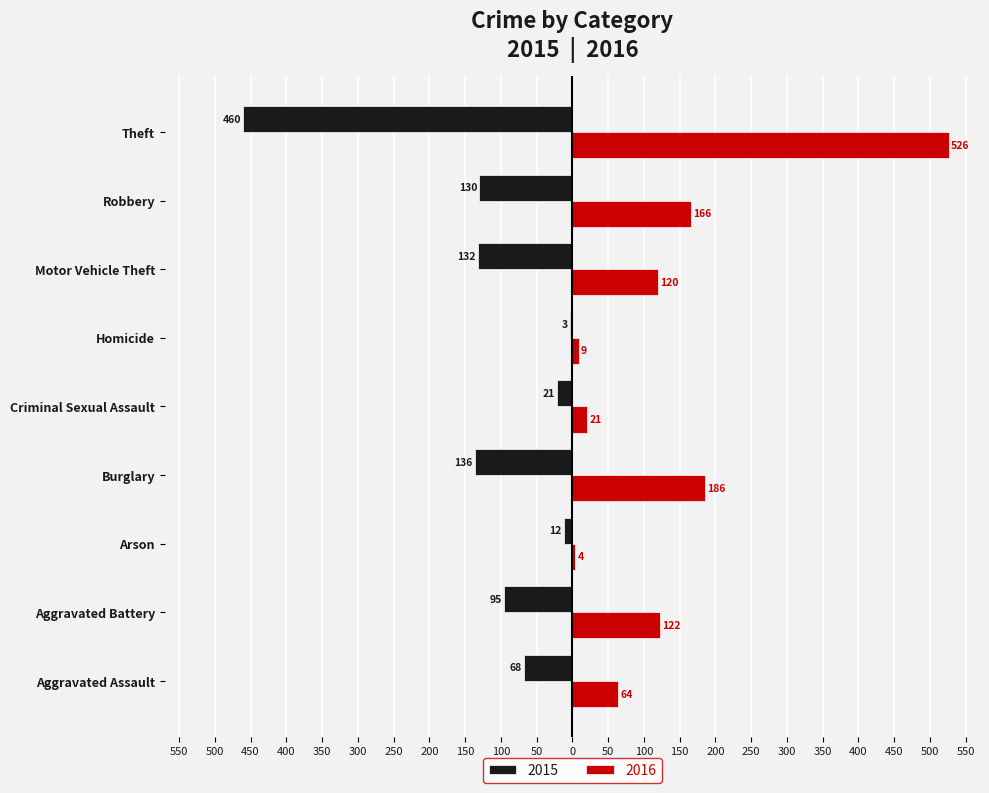

Reading left to right, what are all the values shown in this chart?

2015: Aggravated Assault=-68	Aggravated Battery=-95	Arson=-12	Burglary=-136	Criminal Sexual Assault=-21	Homicide=-3	Motor Vehicle Theft=-132	Robbery=-130	Theft=-460
2016: Aggravated Assault=64	Aggravated Battery=122	Arson=4	Burglary=186	Criminal Sexual Assault=21	Homicide=9	Motor Vehicle Theft=120	Robbery=166	Theft=526